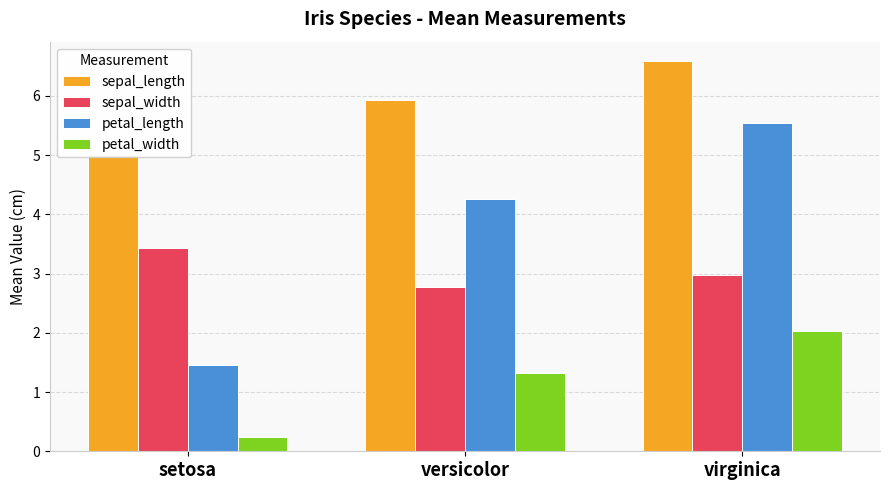

What are all the series names shown in the legend?

sepal_length, sepal_width, petal_length, petal_width